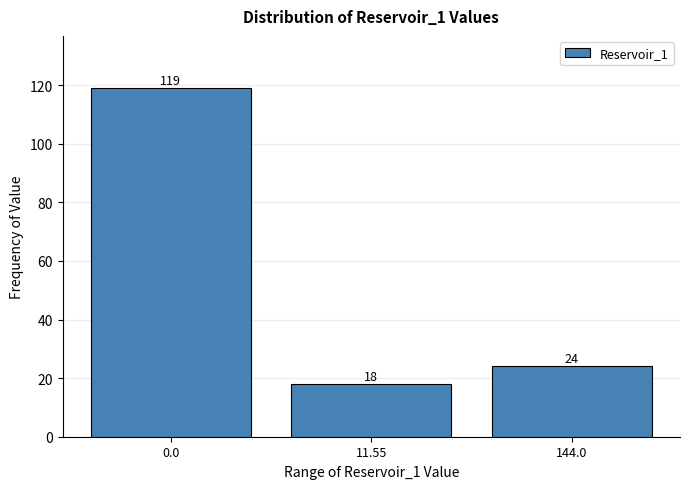

Reading left to right, extract all data points from this chart.

119	18	24